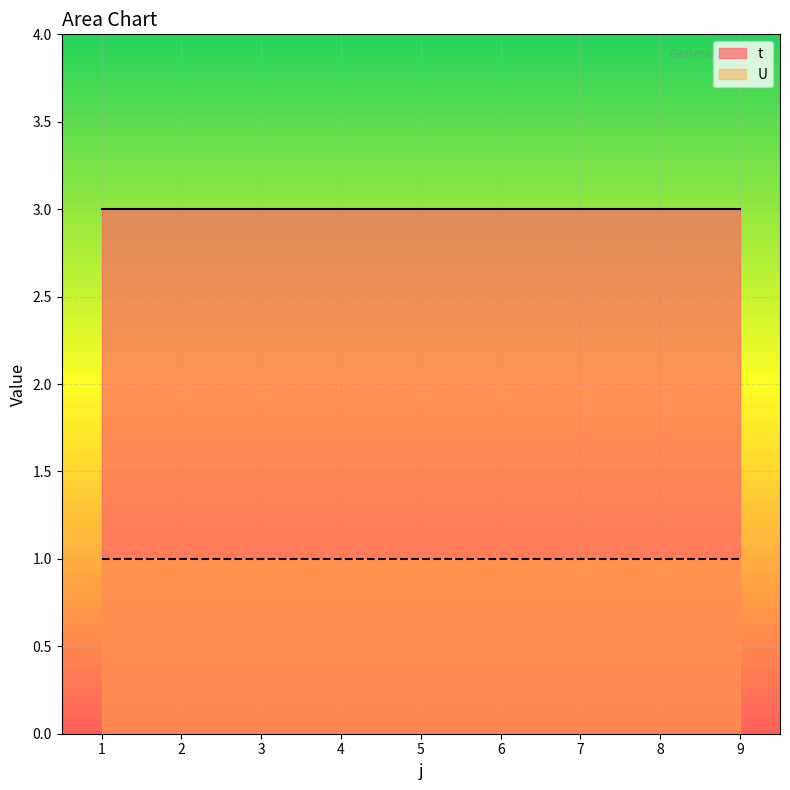

Rank the series by their maximum value, from lowest to highest.

U, t